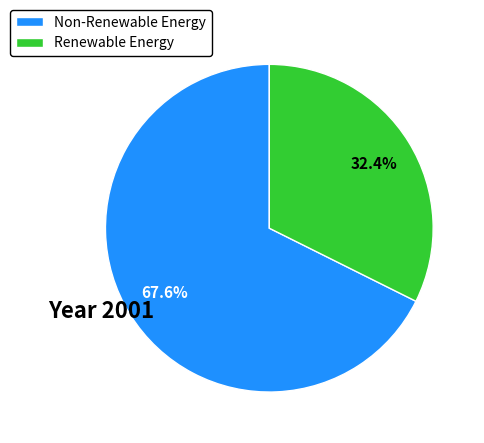

What percentage is NOT represented by Renewable Energy?

67.6%